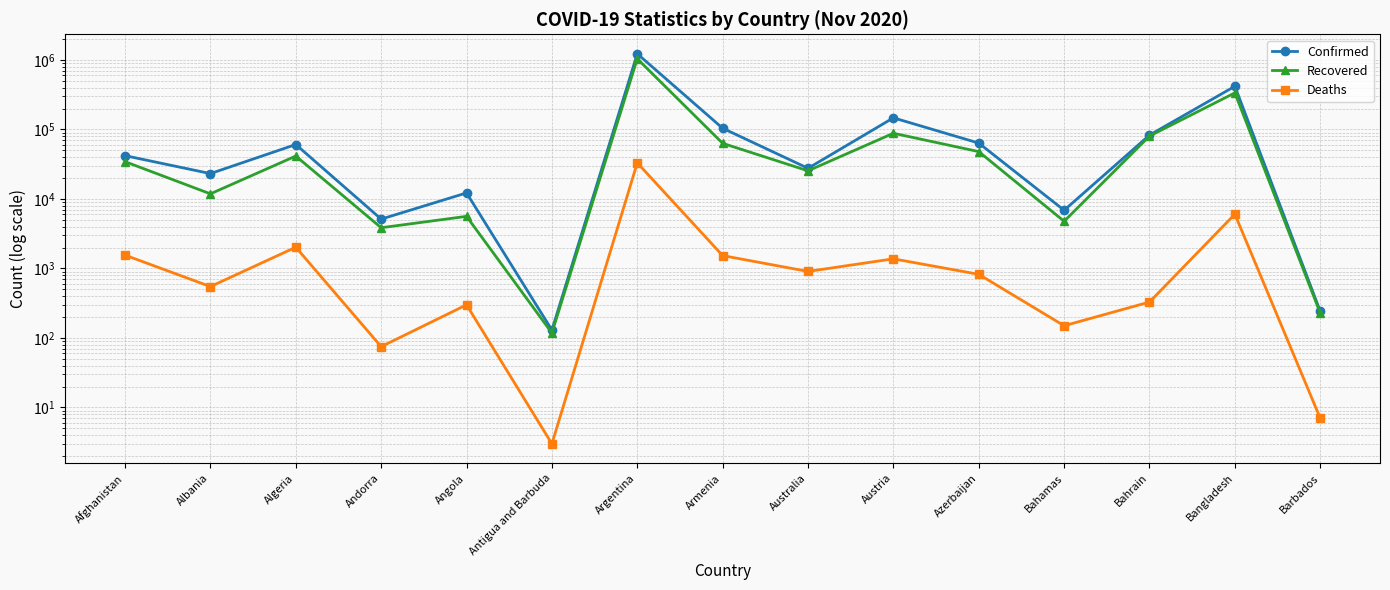

At which label is Recovered closest to 521177?

Bangladesh